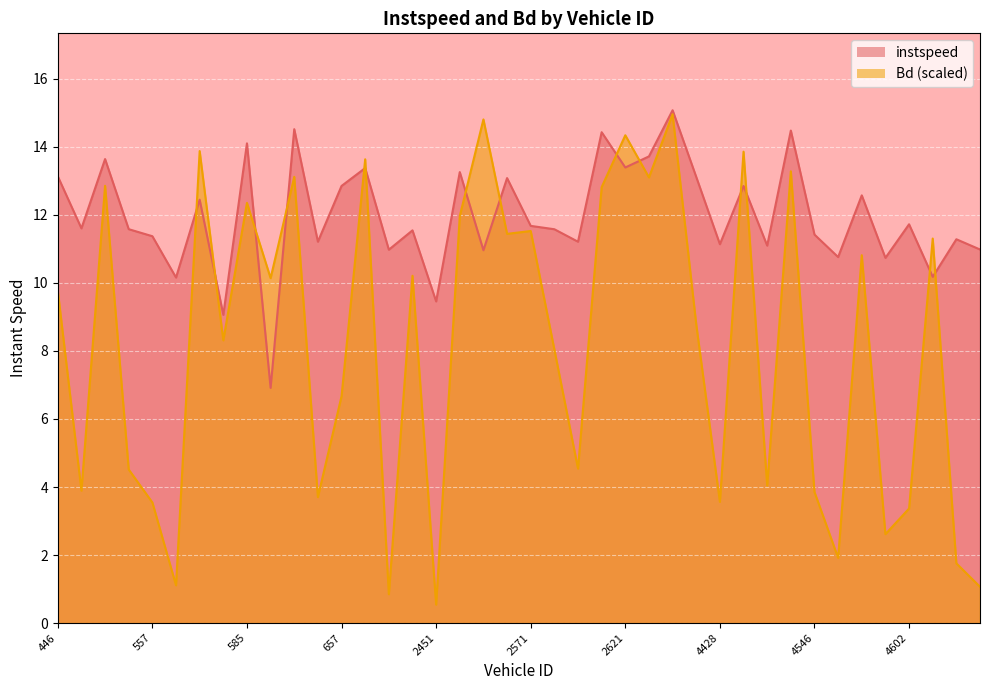

List the series in order of their peak value, lowest first.

Bd, instspeed